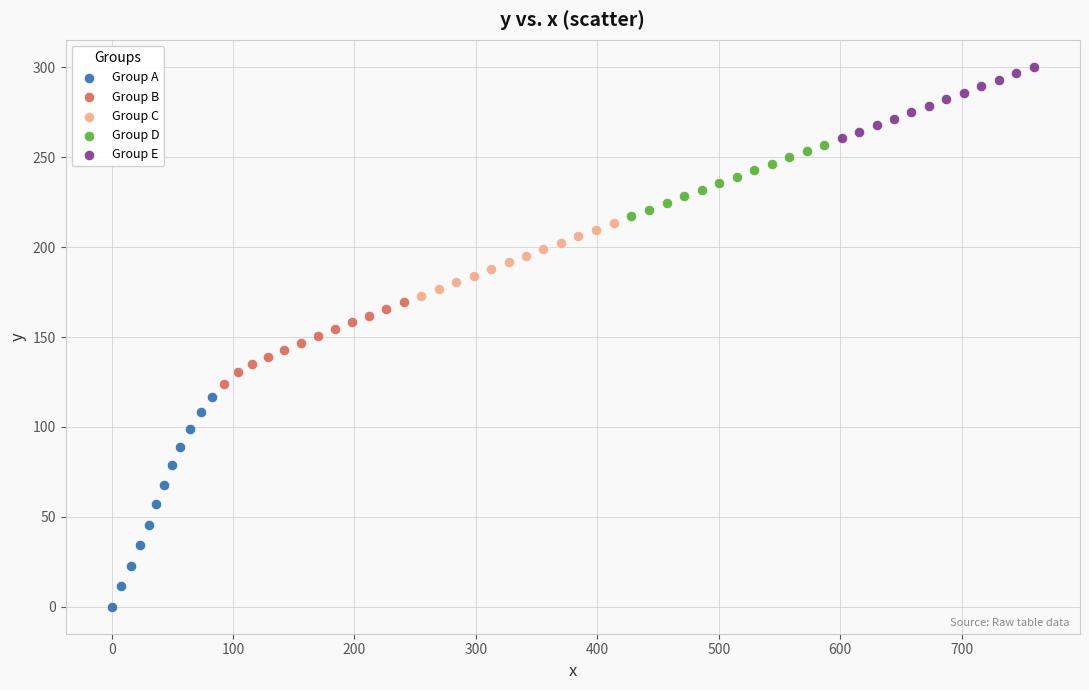

Which series reaches the maximum Y coordinate?

Group E